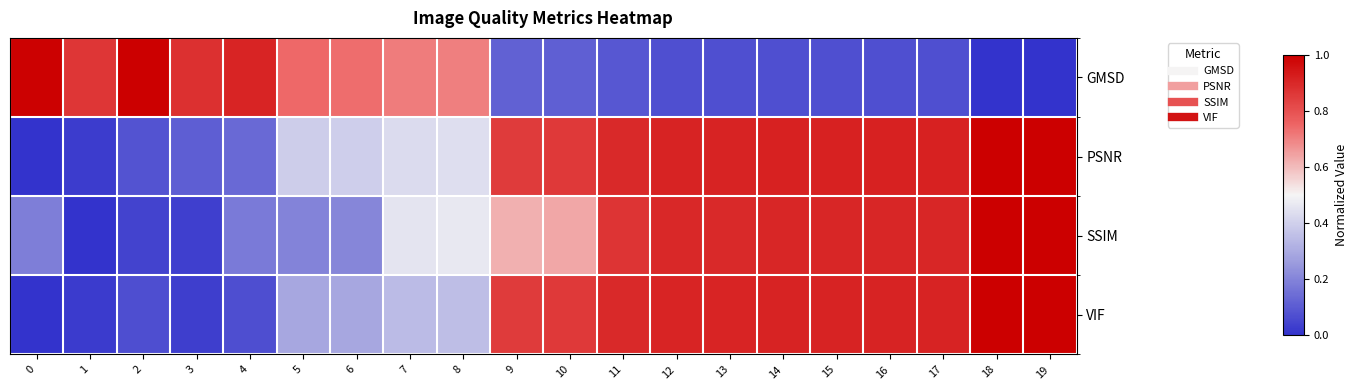

Reading left to right, extract all data points from this chart.

GMSD: 0=1.0	1=0.9	2=1.0	3=0.9	4=0.9	5=0.7	6=0.7	7=0.7	8=0.7	9=0.1	10=0.1	11=0.1	12=0.1	13=0.1	14=0.1	15=0.1	16=0.1	17=0.1	18=0.0	19=0.0
PSNR: 0=0.0	1=0.0	2=0.1	3=0.1	4=0.1	5=0.4	6=0.4	7=0.4	8=0.4	9=0.9	10=0.9	11=0.9	12=0.9	13=0.9	14=0.9	15=0.9	16=0.9	17=0.9	18=1.0	19=1.0
SSIM: 0=0.2	1=0.0	2=0.0	3=0.0	4=0.2	5=0.2	6=0.2	7=0.5	8=0.5	9=0.6	10=0.6	11=0.9	12=0.9	13=0.9	14=0.9	15=0.9	16=0.9	17=0.9	18=1.0	19=1.0
VIF: 0=0.0	1=0.0	2=0.1	3=0.0	4=0.1	5=0.3	6=0.3	7=0.3	8=0.4	9=0.9	10=0.9	11=0.9	12=0.9	13=0.9	14=0.9	15=0.9	16=0.9	17=0.9	18=1.0	19=1.0